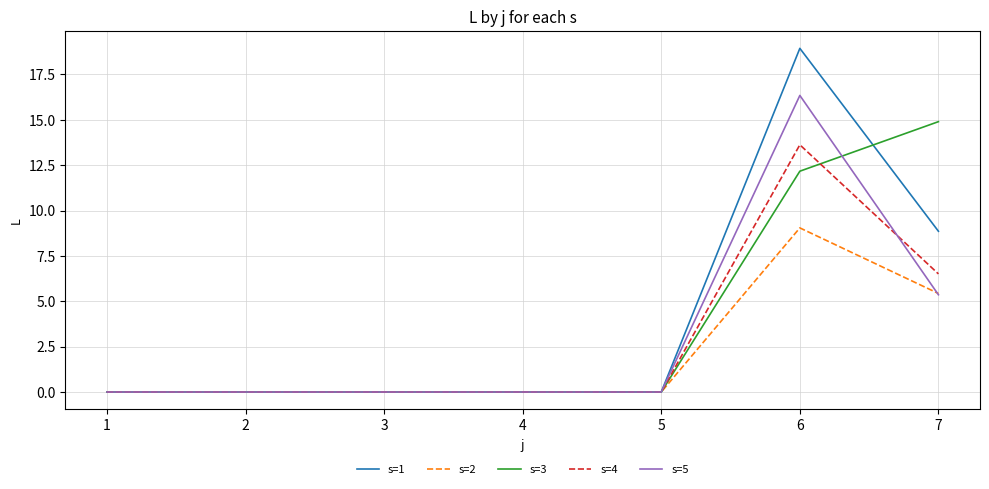

The value of s=3 at 6 is 12.2. True or false?

True